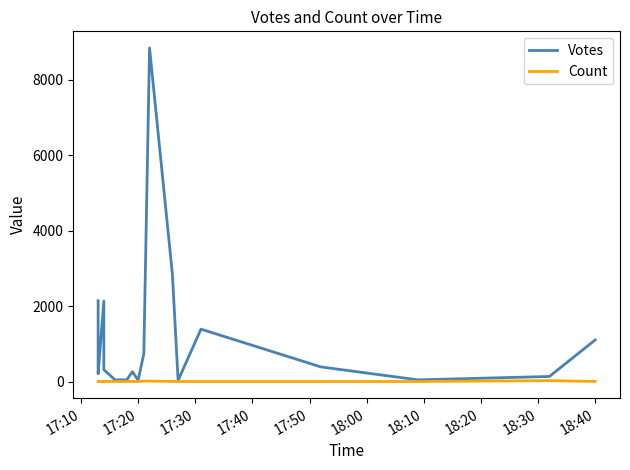

The Votes series shows 31 at 18:20. True or false?

False